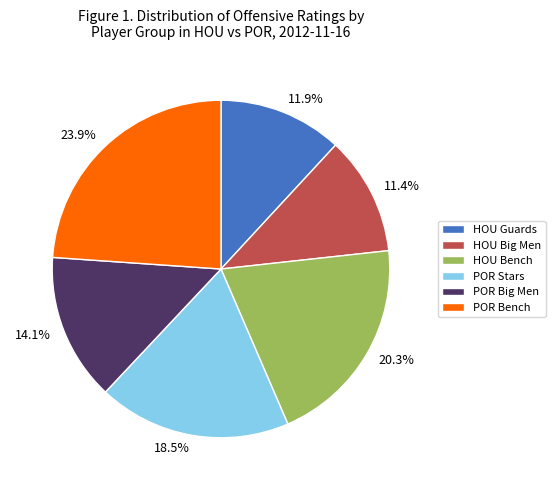

To the nearest percent, what is the average slice percentage?

17%